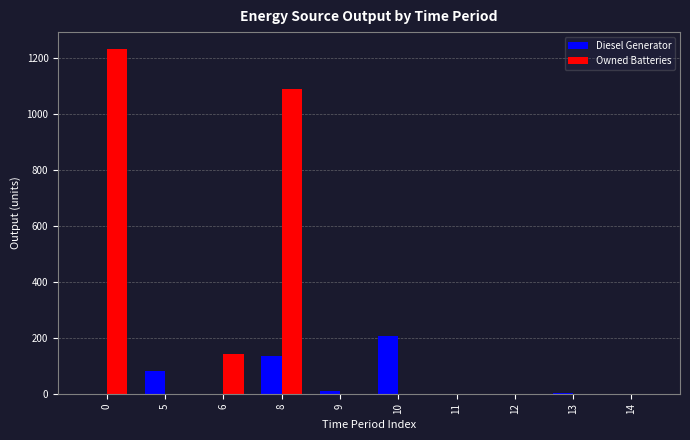

The value of Diesel Generator at 11 is 102. True or false?

False